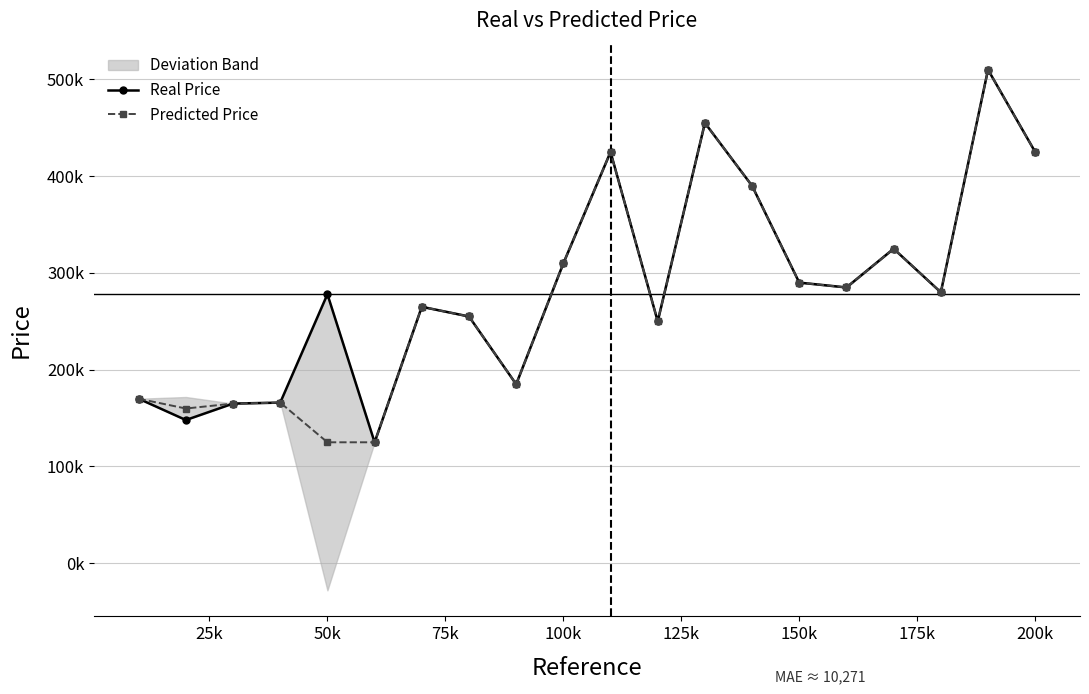

How many lines are shown in the chart?

2